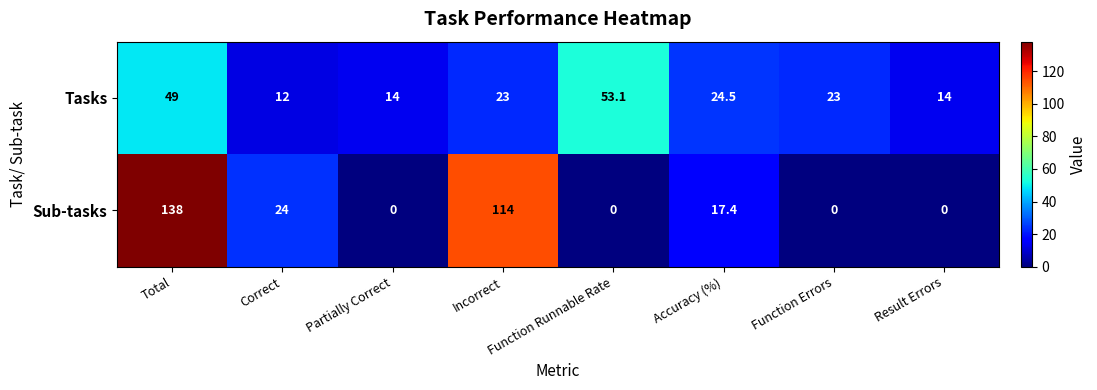

At which category is the sum across all series the highest?

Total